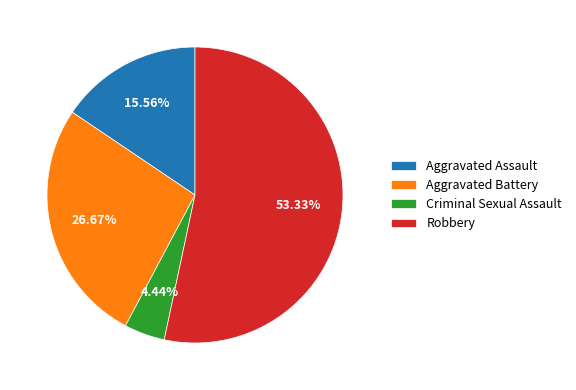

Do Aggravated Battery and Aggravated Assault together represent more than half of the pie?

No